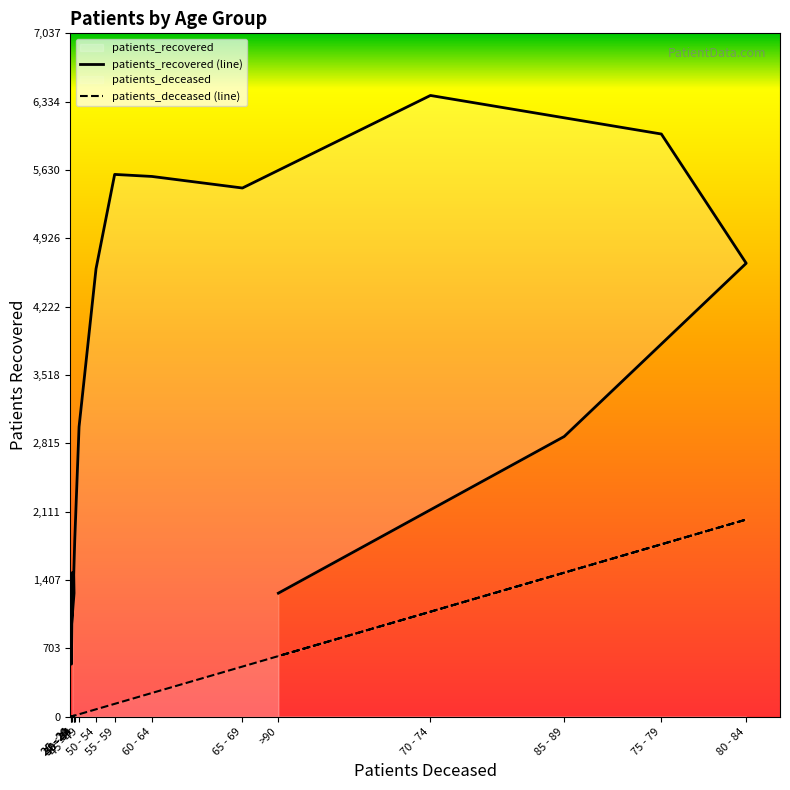

Reading left to right, list all the values displayed in this chart.

patients_recovered: <20=1481	20 - 24=542	25 - 29=887	30 - 34=1273	35 - 39=1462	40 - 44=1813	45 - 49=2985	50 - 54=4613	55 - 59=5585	60 - 64=5564	65 - 69=5445	70 - 74=6398	75 - 79=6001	80 - 84=4670	85 - 89=2886	>90=1273
patients_deceased: <20=6	20 - 24=3	25 - 29=2	30 - 34=11	35 - 39=10	40 - 44=13	45 - 49=26	50 - 54=77	55 - 59=133	60 - 64=245	65 - 69=517	70 - 74=1082	75 - 79=1776	80 - 84=2031	85 - 89=1484	>90=625